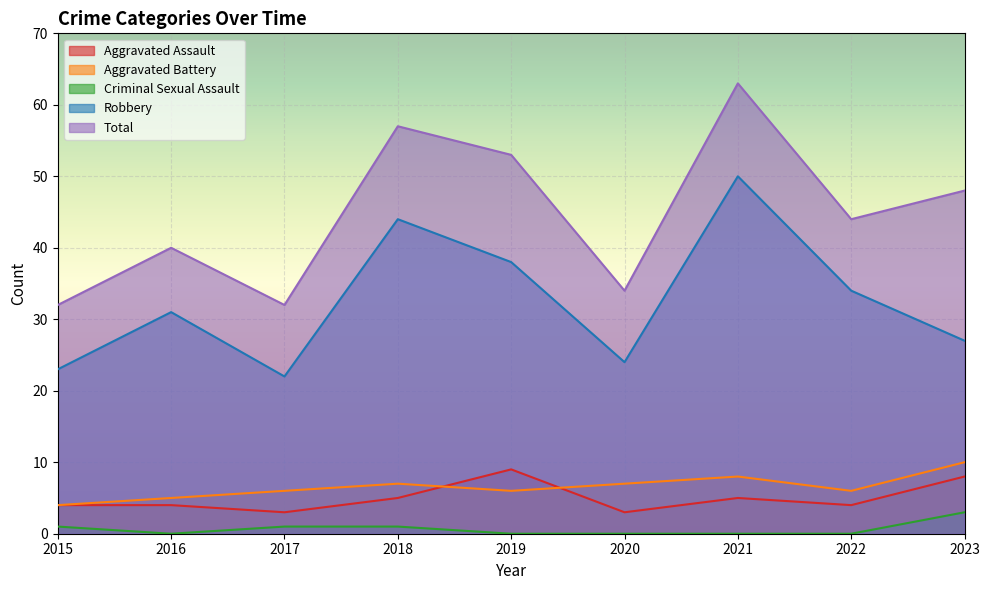

Reading left to right, list all the values displayed in this chart.

Aggravated Assault: 2015=4	2016=4	2017=3	2018=5	2019=9	2020=3	2021=5	2022=4	2023=8
Aggravated Battery: 2015=4	2016=5	2017=6	2018=7	2019=6	2020=7	2021=8	2022=6	2023=10
Criminal Sexual Assault: 2015=1	2016=0	2017=1	2018=1	2019=0	2020=0	2021=0	2022=0	2023=3
Robbery: 2015=23	2016=31	2017=22	2018=44	2019=38	2020=24	2021=50	2022=34	2023=27
Total: 2015=32	2016=40	2017=32	2018=57	2019=53	2020=34	2021=63	2022=44	2023=48